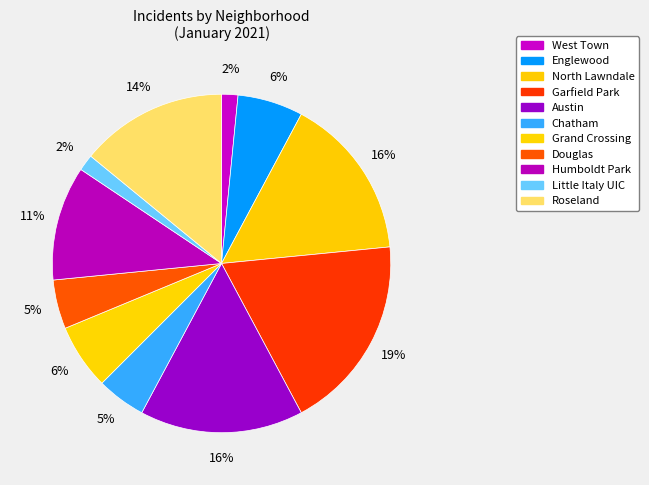

How many segments does this pie chart have?

11